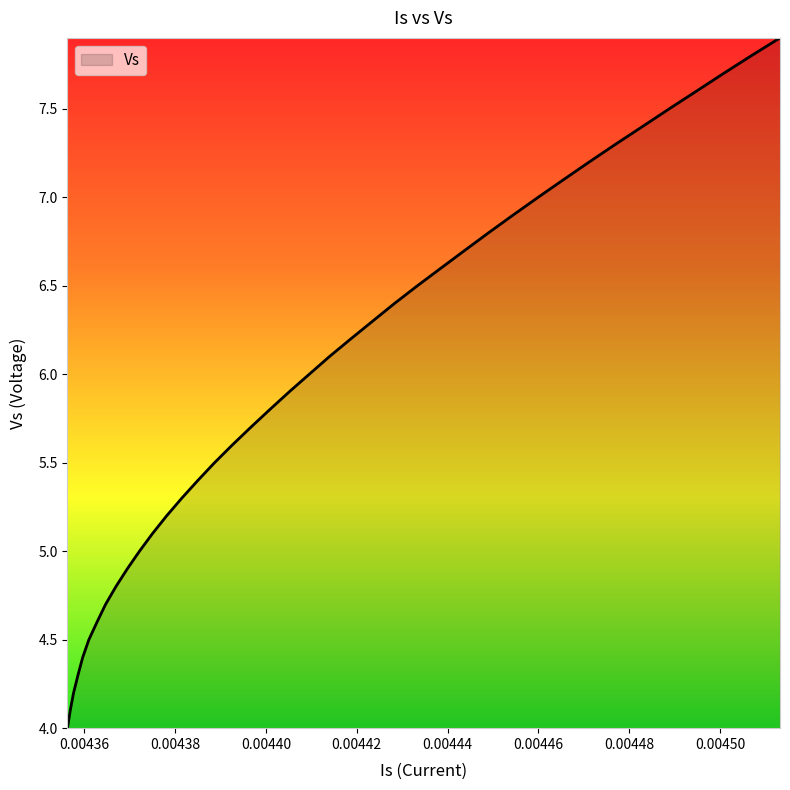

What is the difference between the maximum and minimum values?

3.9